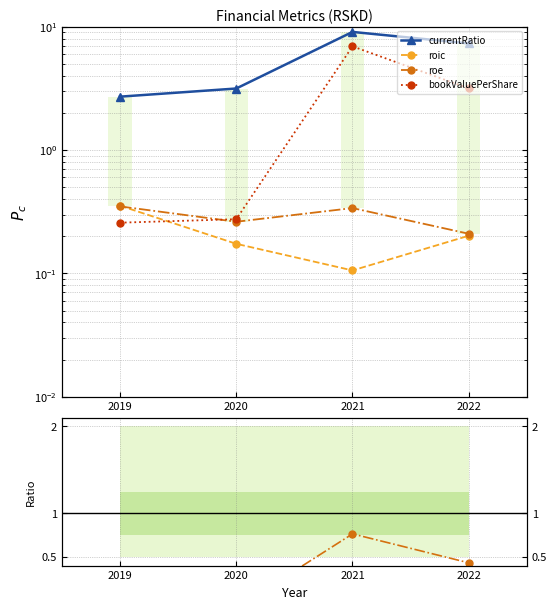

At which category does the chart reach its peak across all series?

2021